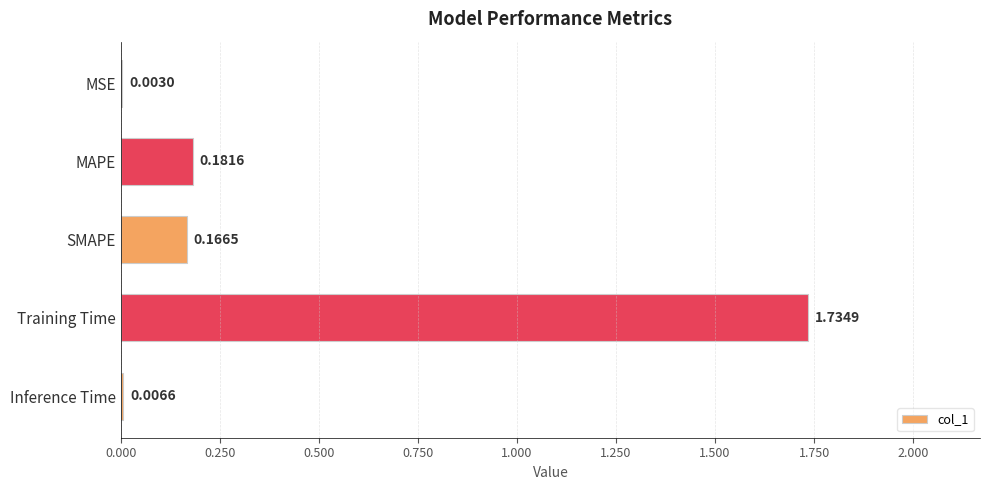

What is the sum of all values?

2.1